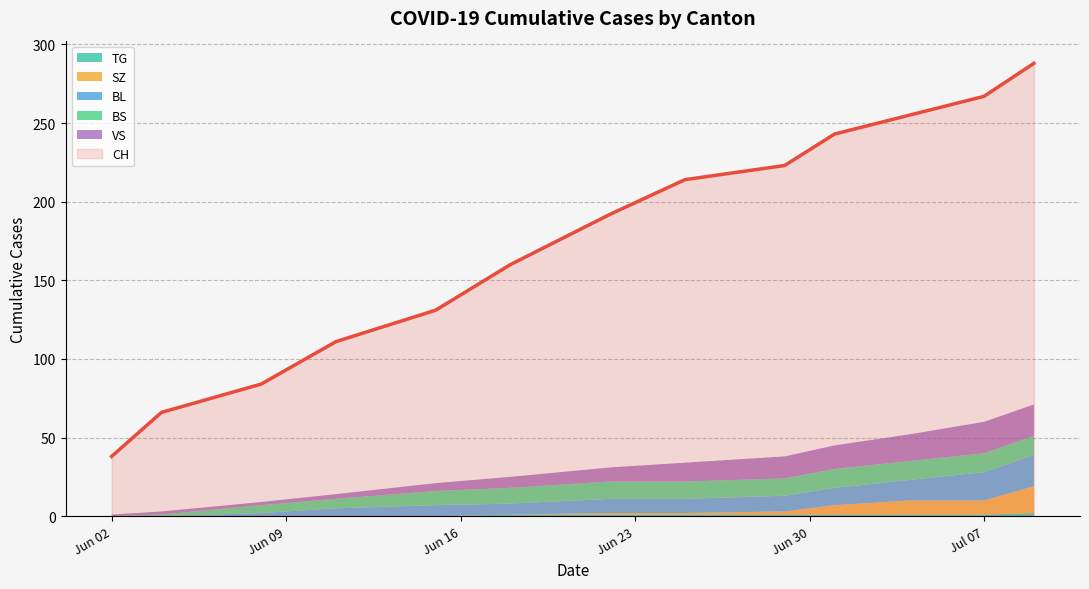

At how many categories does at least one series exceed 250?

3